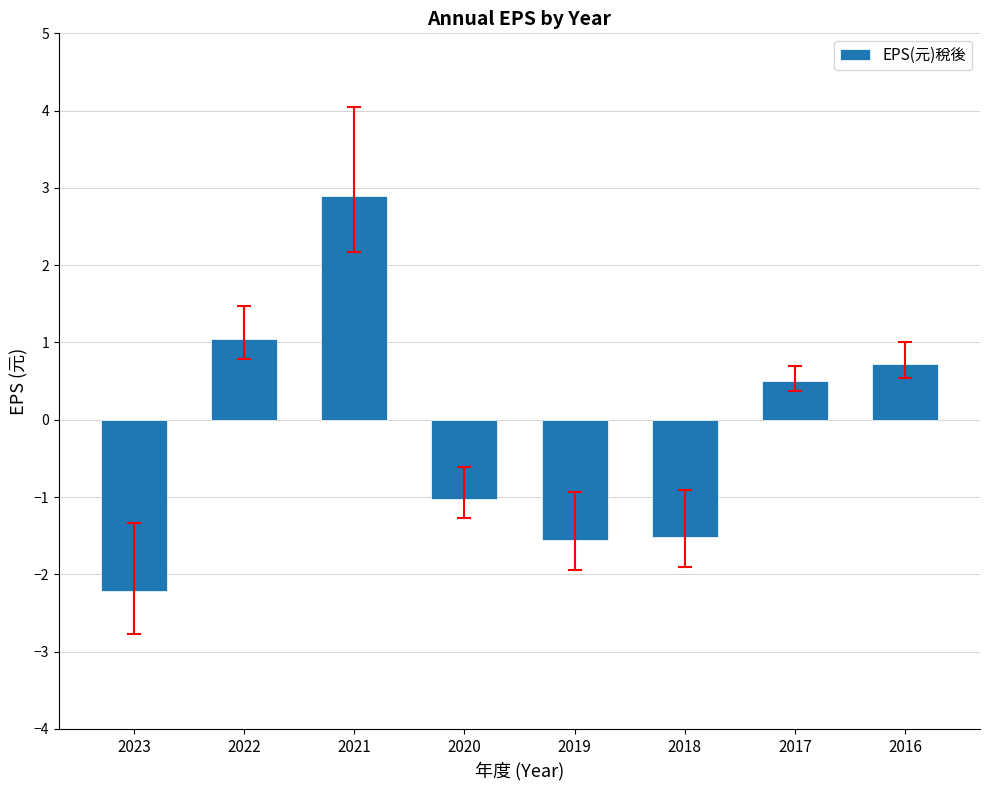

Where does the data first go above 0?

2022